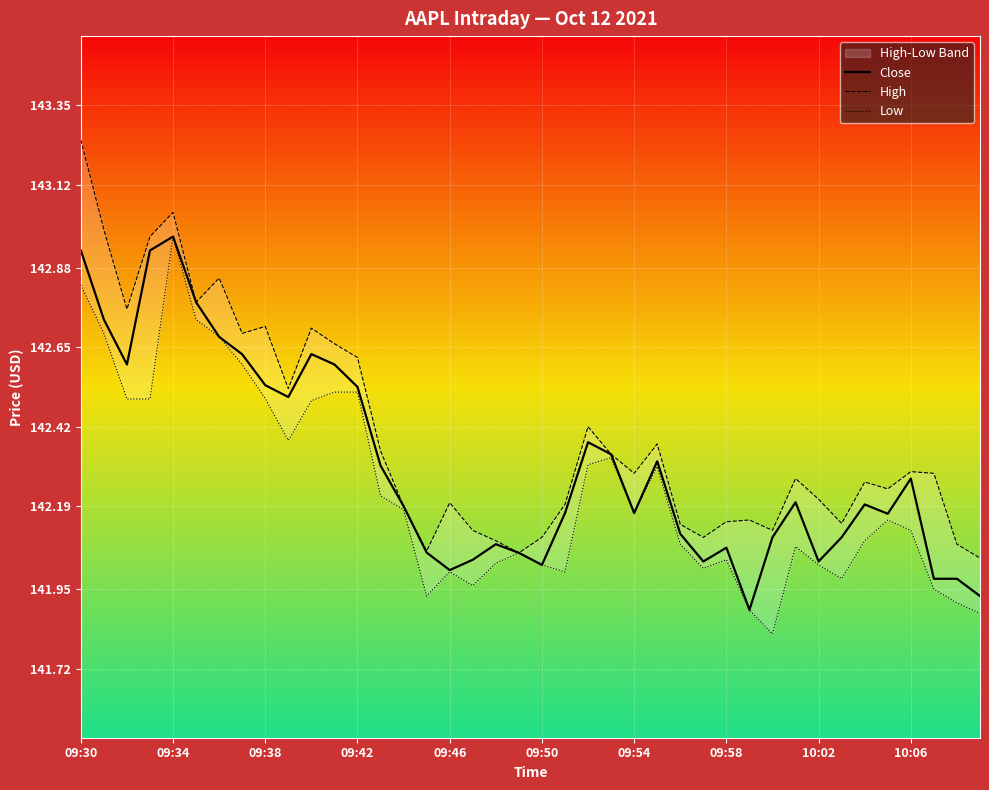

At which category is the sum across all series the highest?

09:30